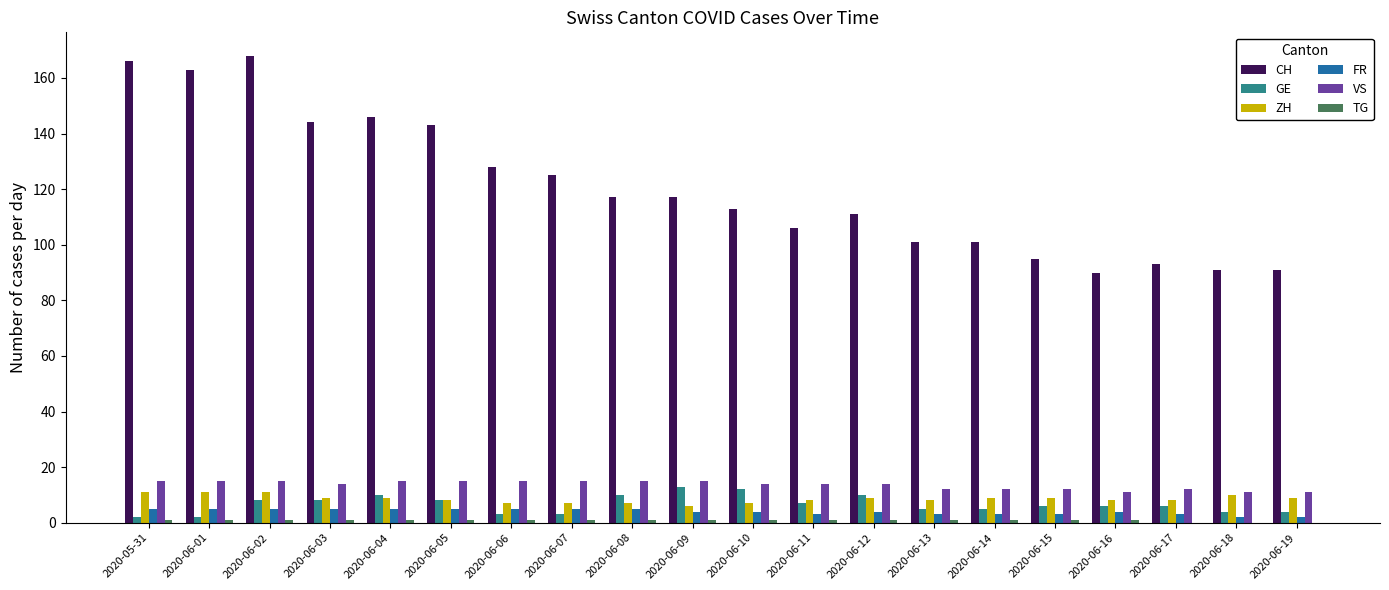

Which series has the largest total across all categories?

CH